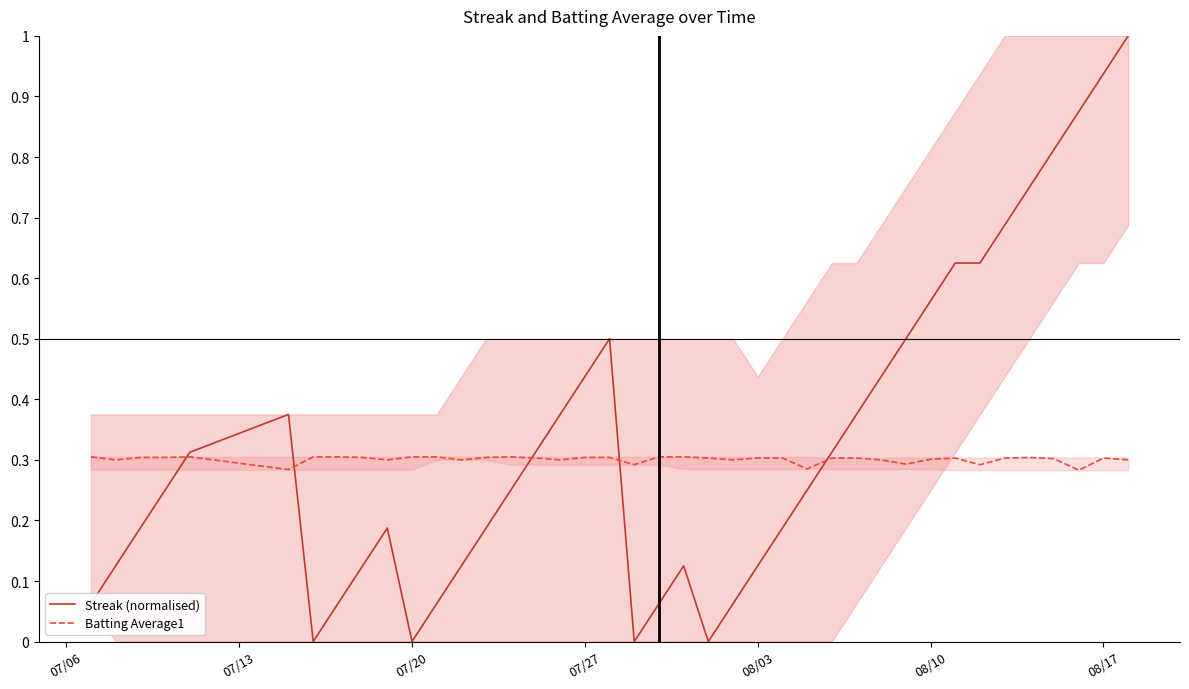

What are all the series names shown in the legend?

Streak (normalised), Batting Average1